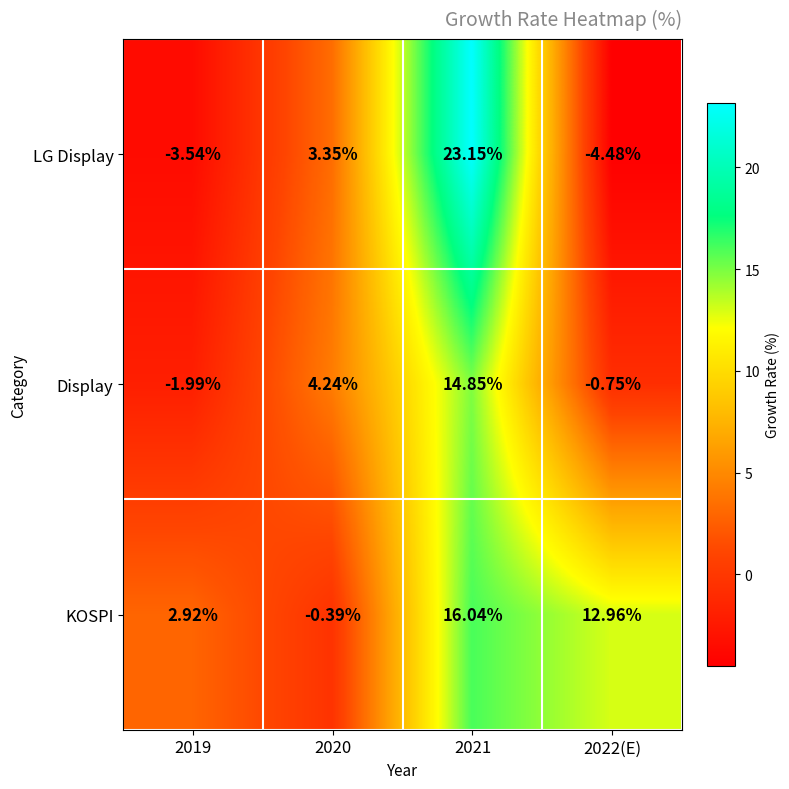

What is the spread (max minus min) of values at 2022(E)?

17.4